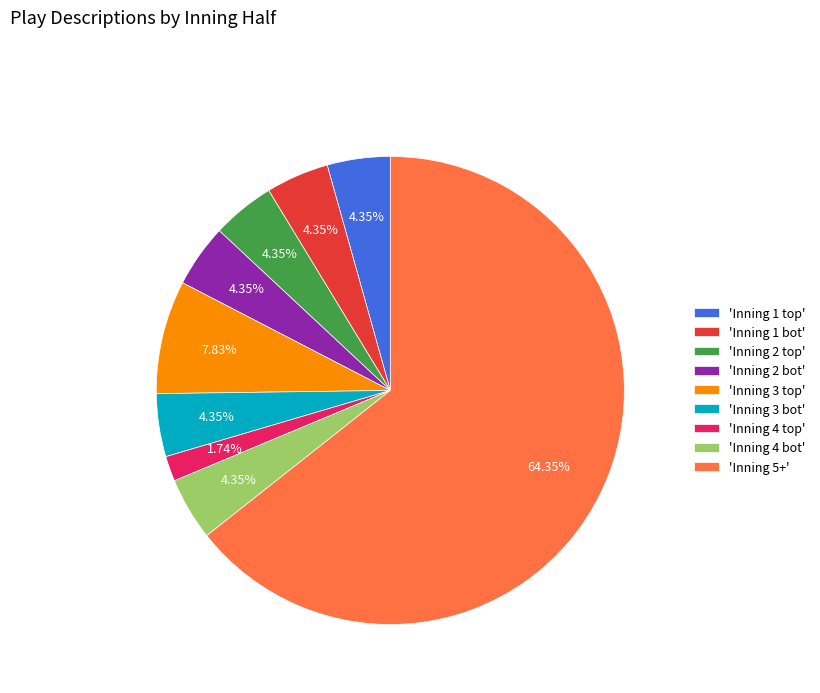

What is the ratio of the value at 'Inning 1 bot' to the value at 'Inning 4 bot'?

1.0